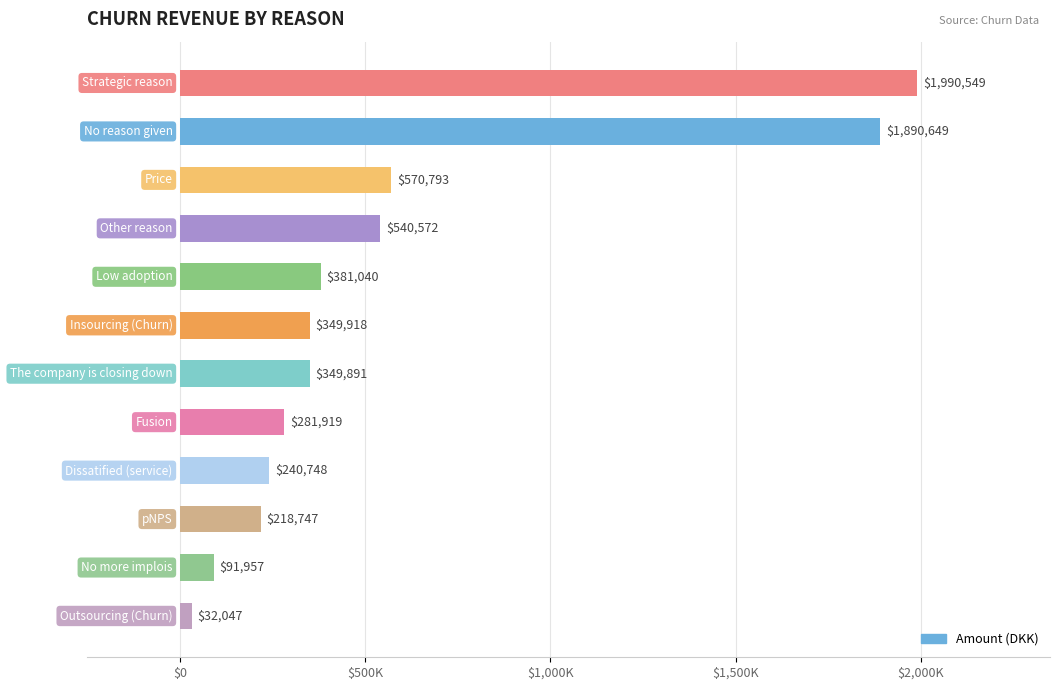

What is the sum of all values?

6938831.1